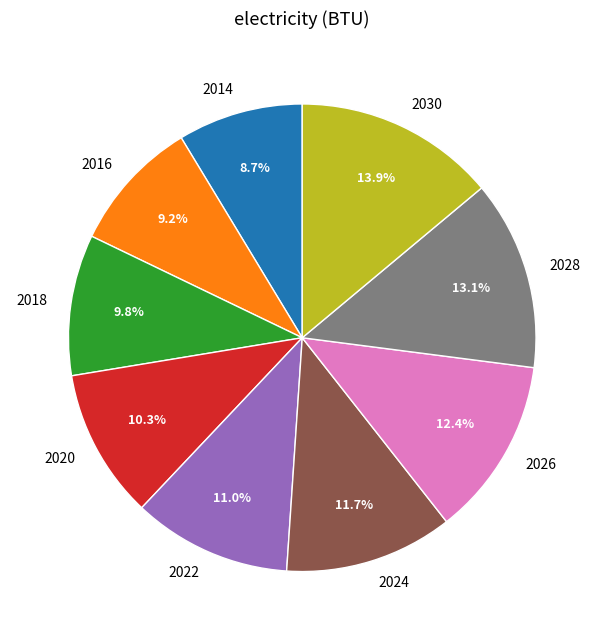

Combined, do 2024 and 2014 account for over 50%?

No